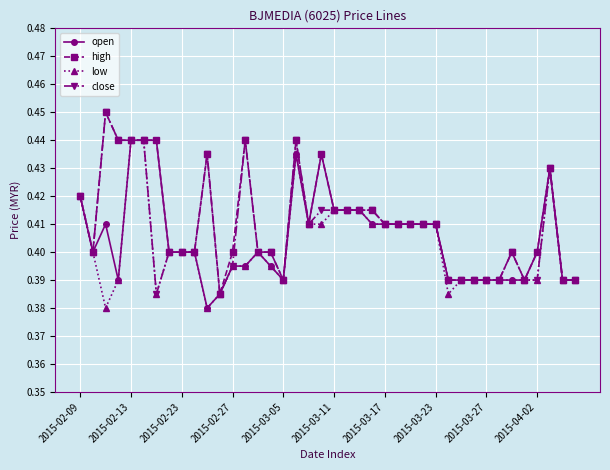

True or false: open has more than 2 points higher than both neighbors.

True